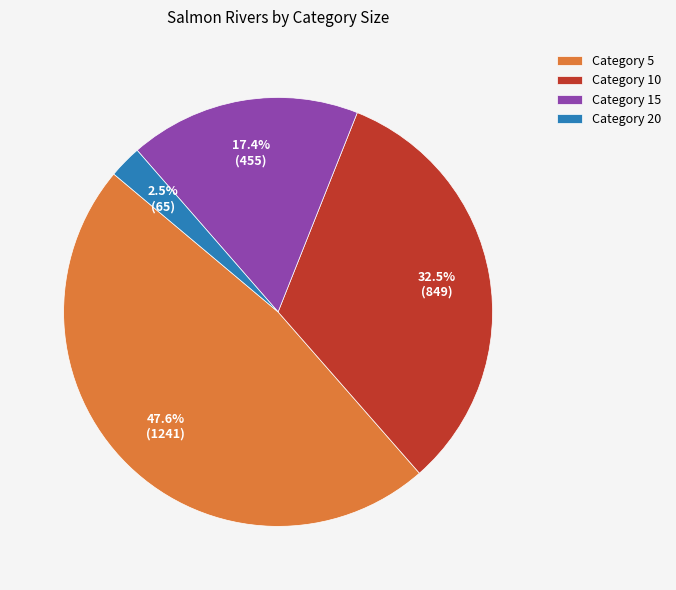

Rank the categories by value from highest to lowest.

Category 5, Category 10, Category 15, Category 20